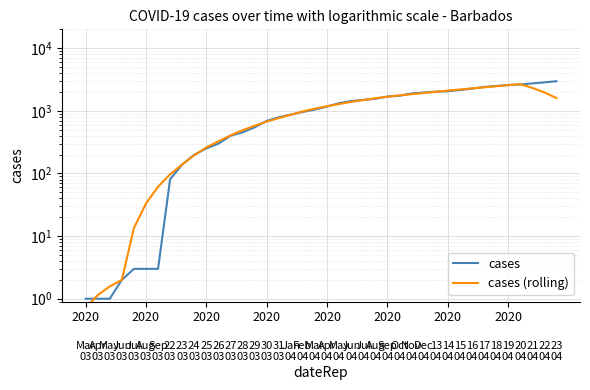

The cases (rolling) series shows 726.2 at 31. True or false?

False